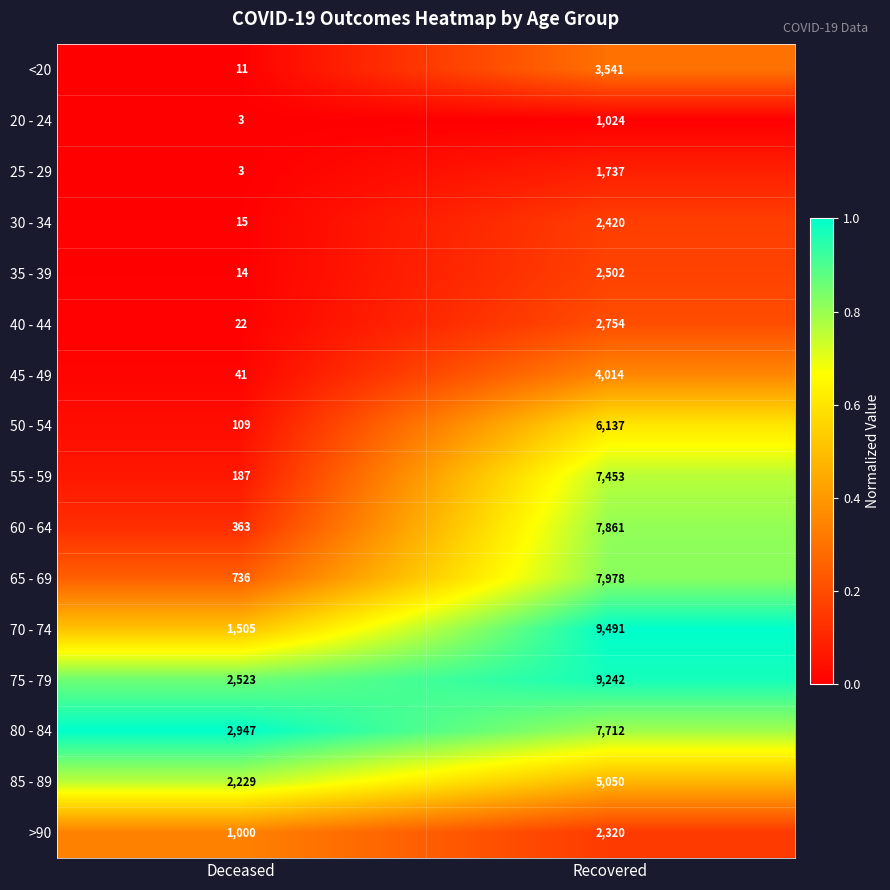

Which series has the largest total across all categories?

75 - 79